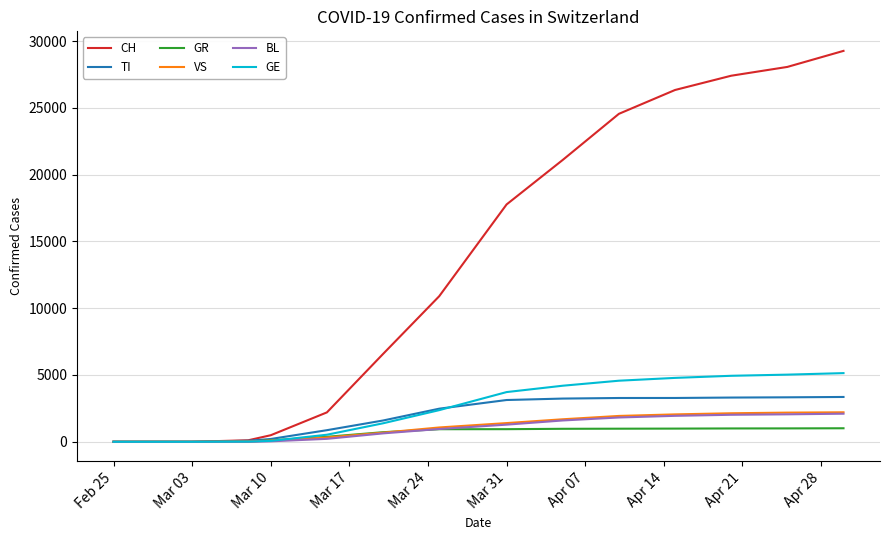

Which series has the largest range (max minus min)?

CH